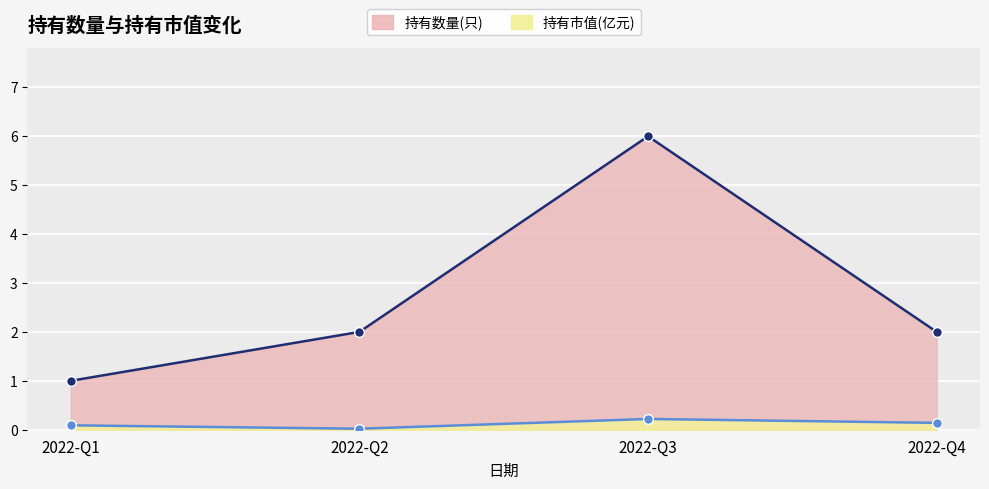

What is the difference between the maximum and minimum values in the 持有市值(亿元) 折线 series?

0.2